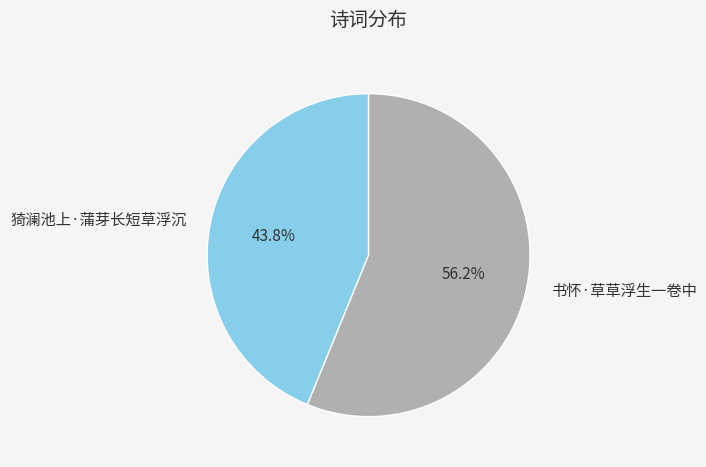

The 书怀·草草浮生一卷中 slice represents 56% of the pie. True or false?

True